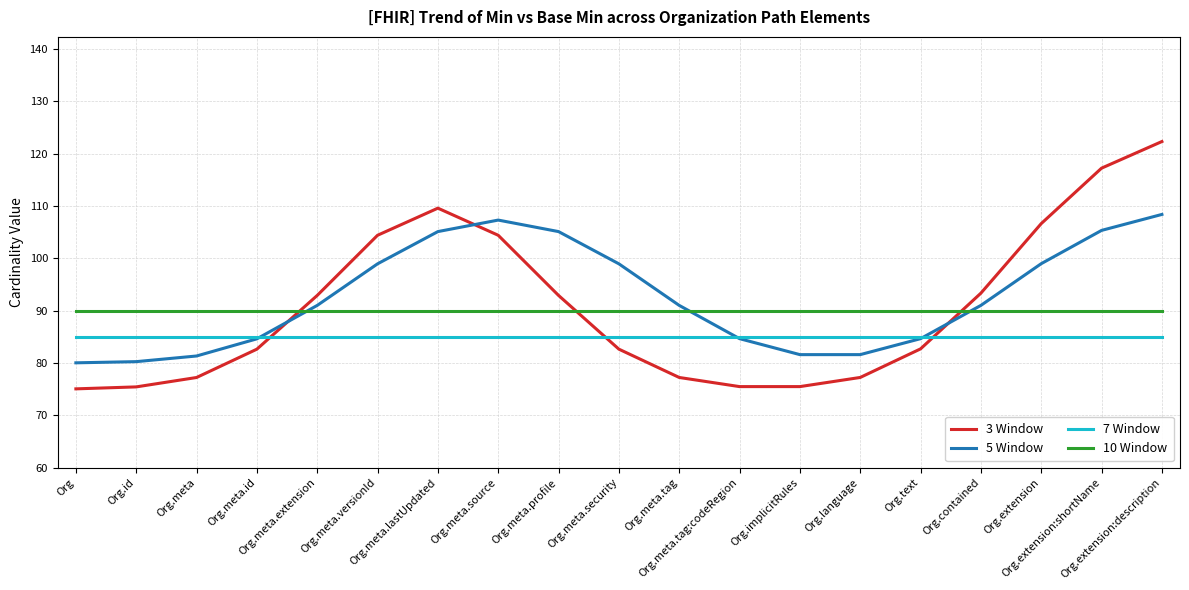

How many series are shown in this chart?

4